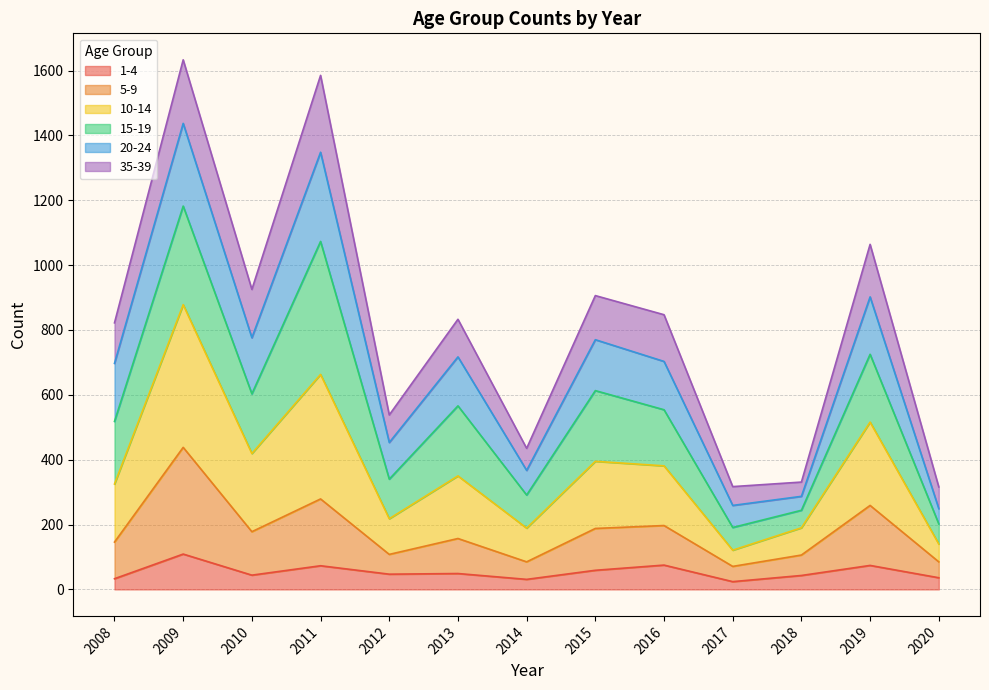

Does the chart display data point markers on the line(s)?

No